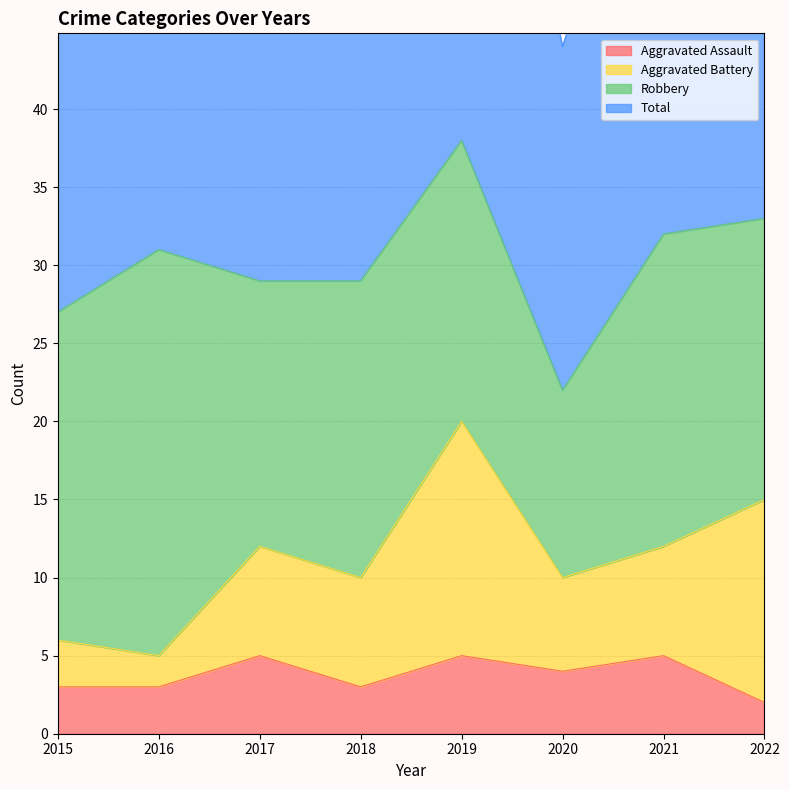

At which label does Total reach its minimum?

2020